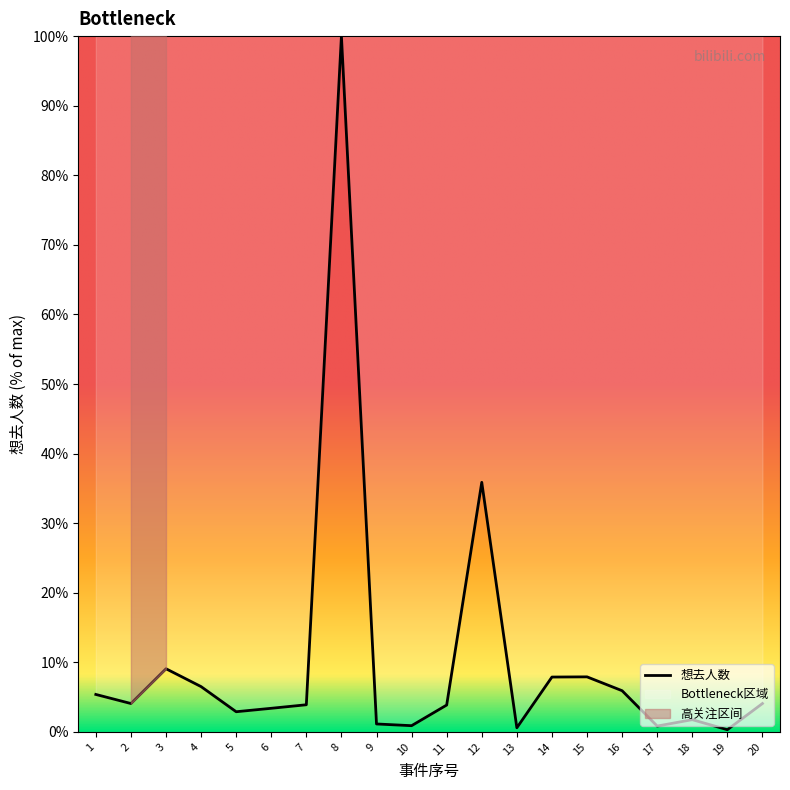

What is the maximum value for 想去人数?

100.0